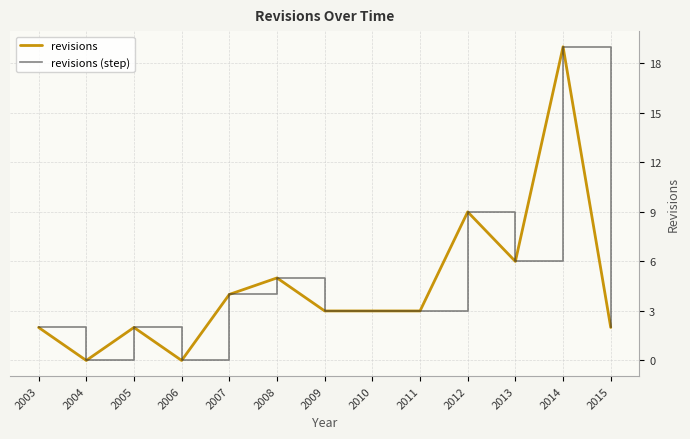

Does the chart have visible grid lines?

Yes